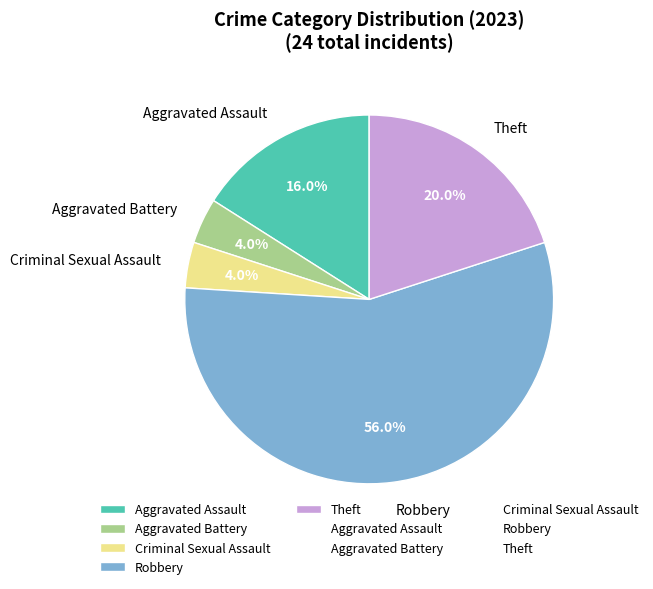

Count the number of slices in the pie.

5